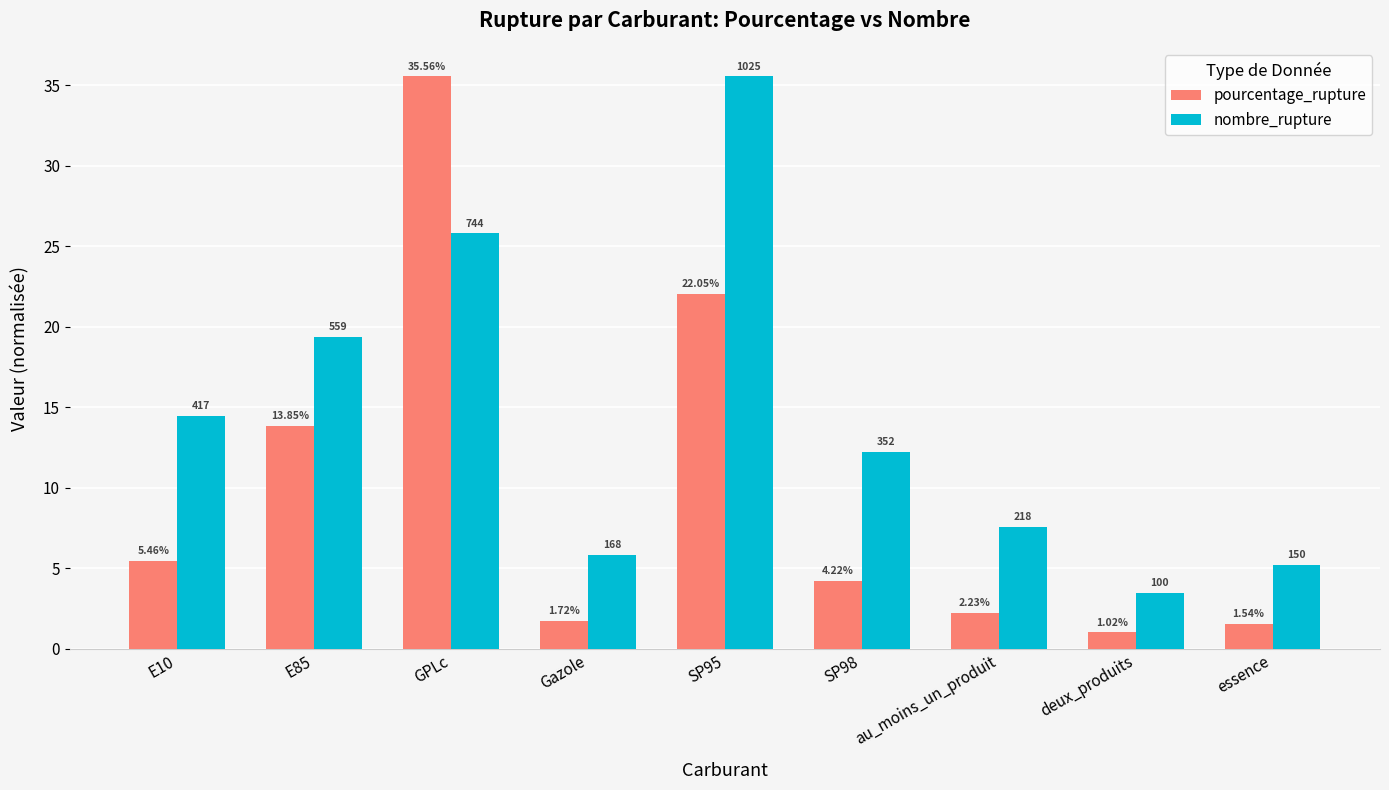

List the labels in order of pourcentage_rupture value, smallest first.

deux_produits, essence, Gazole, au_moins_un_produit, SP98, E10, E85, SP95, GPLc